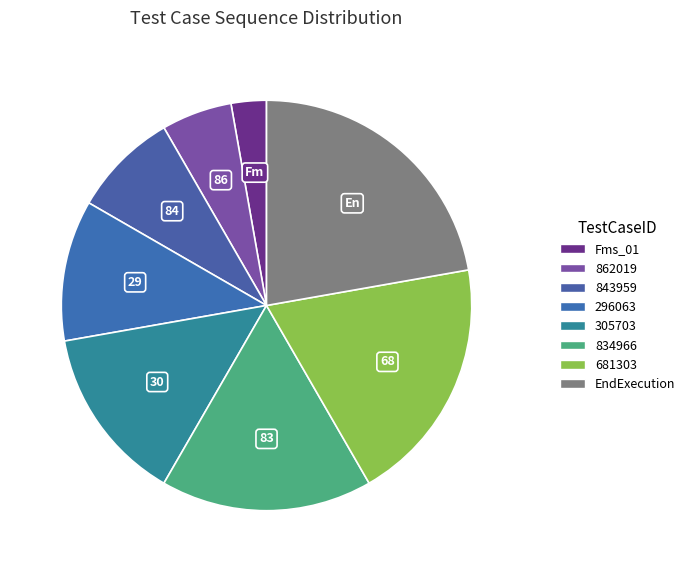

To the nearest percent, what is the difference between the largest and smallest slice percentages?

19%